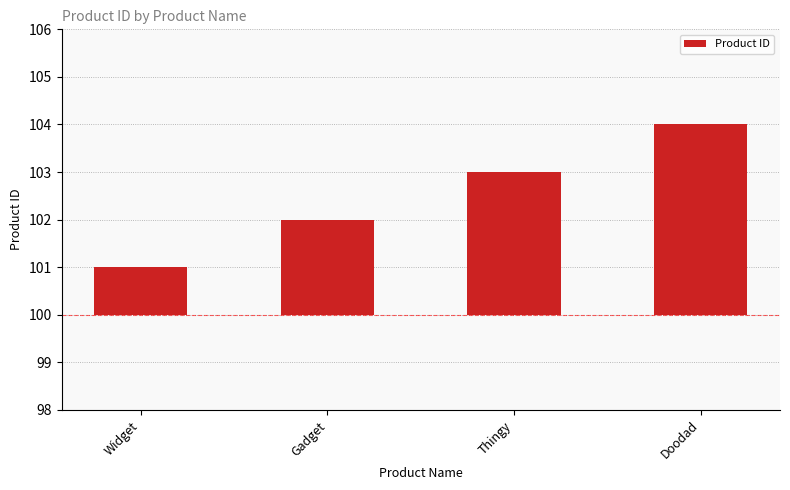

Is it true that the value at Gadget is 3?

False